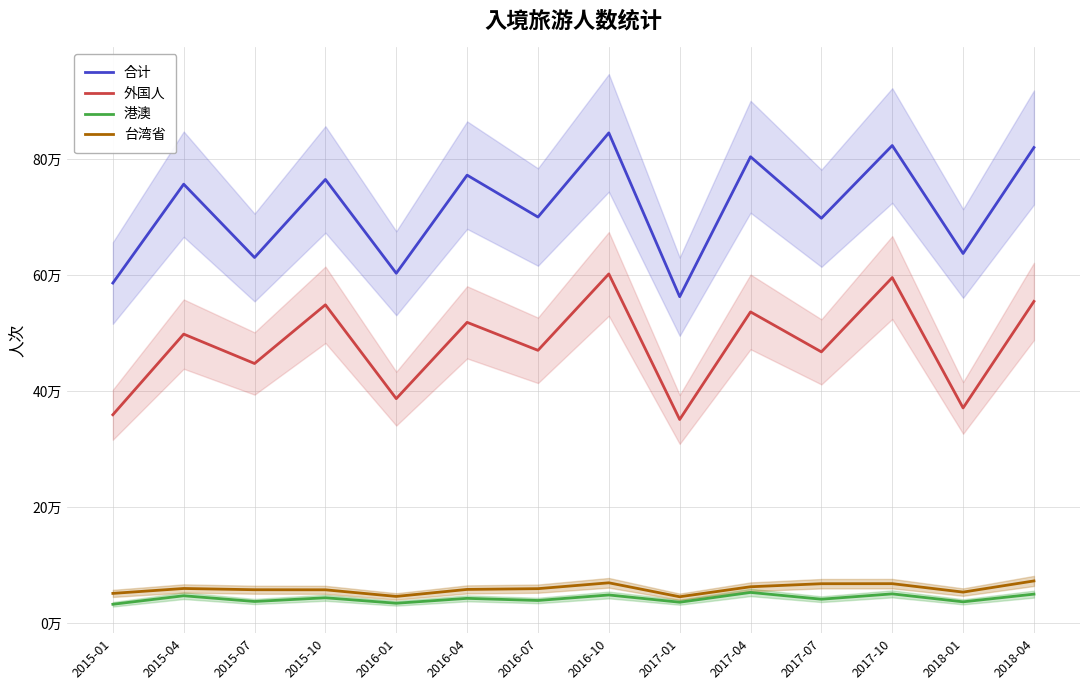

List the series in order of their peak value, lowest first.

港澳, 台湾省, 外国人, 合计